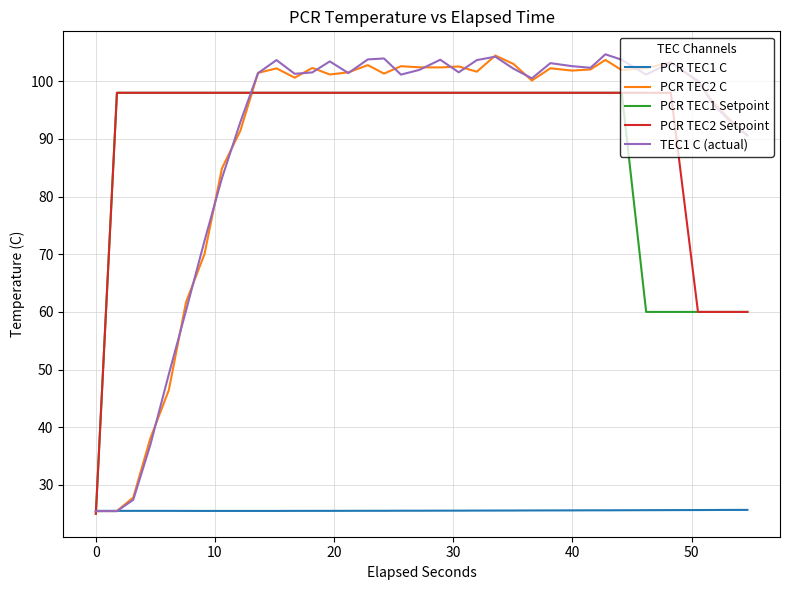

What is the maximum value for PCR TEC2 C?

104.5